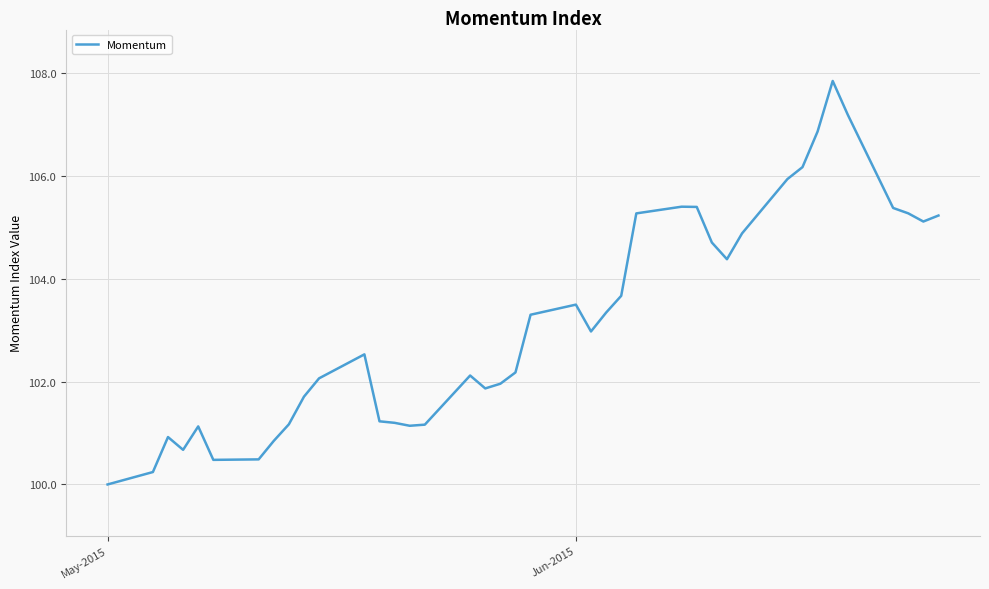

What is the difference between the second highest and second lowest values?

6.9